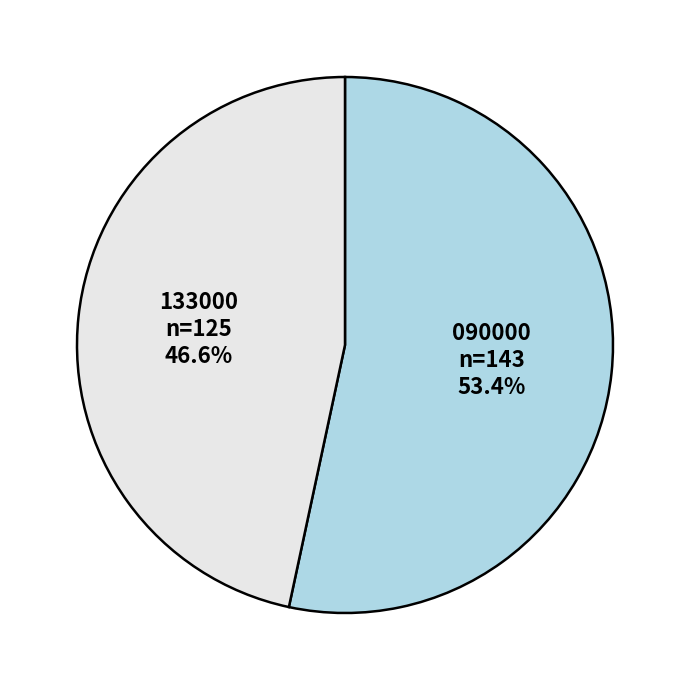

Is 133000 the majority of the pie?

No